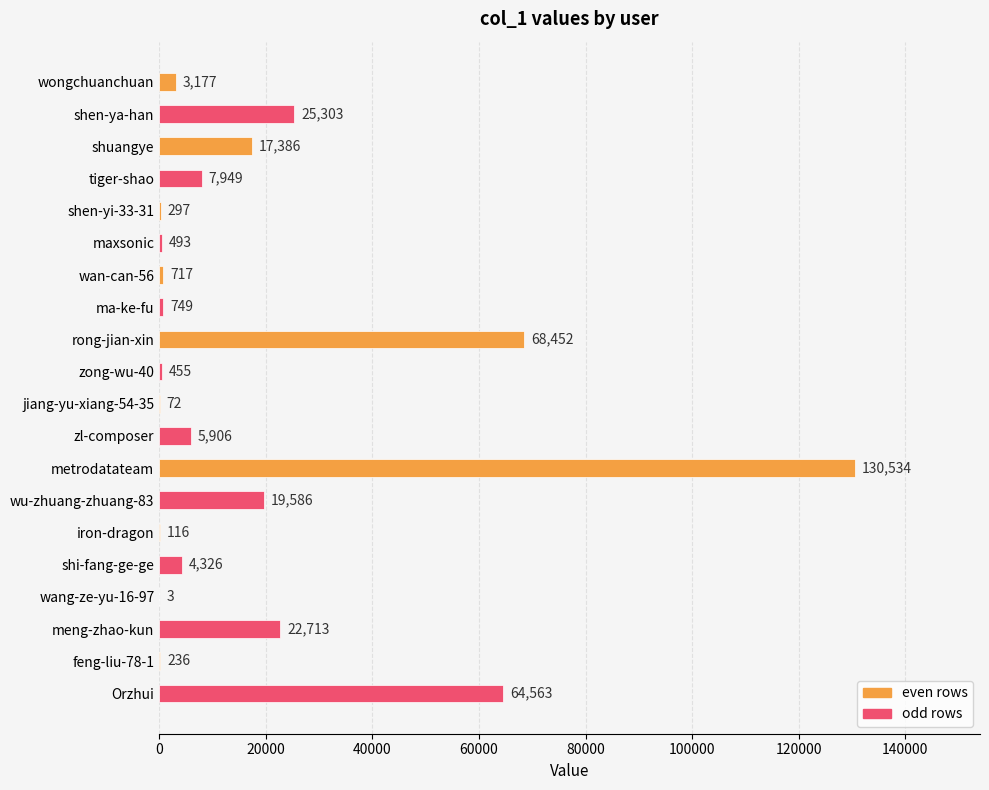

True or false: the data shows 4326 at shi-fang-ge-ge.

True